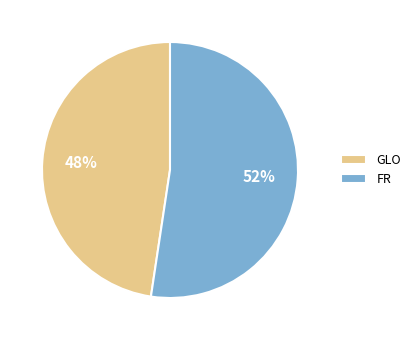

Between FR and GLO, which is larger?

FR